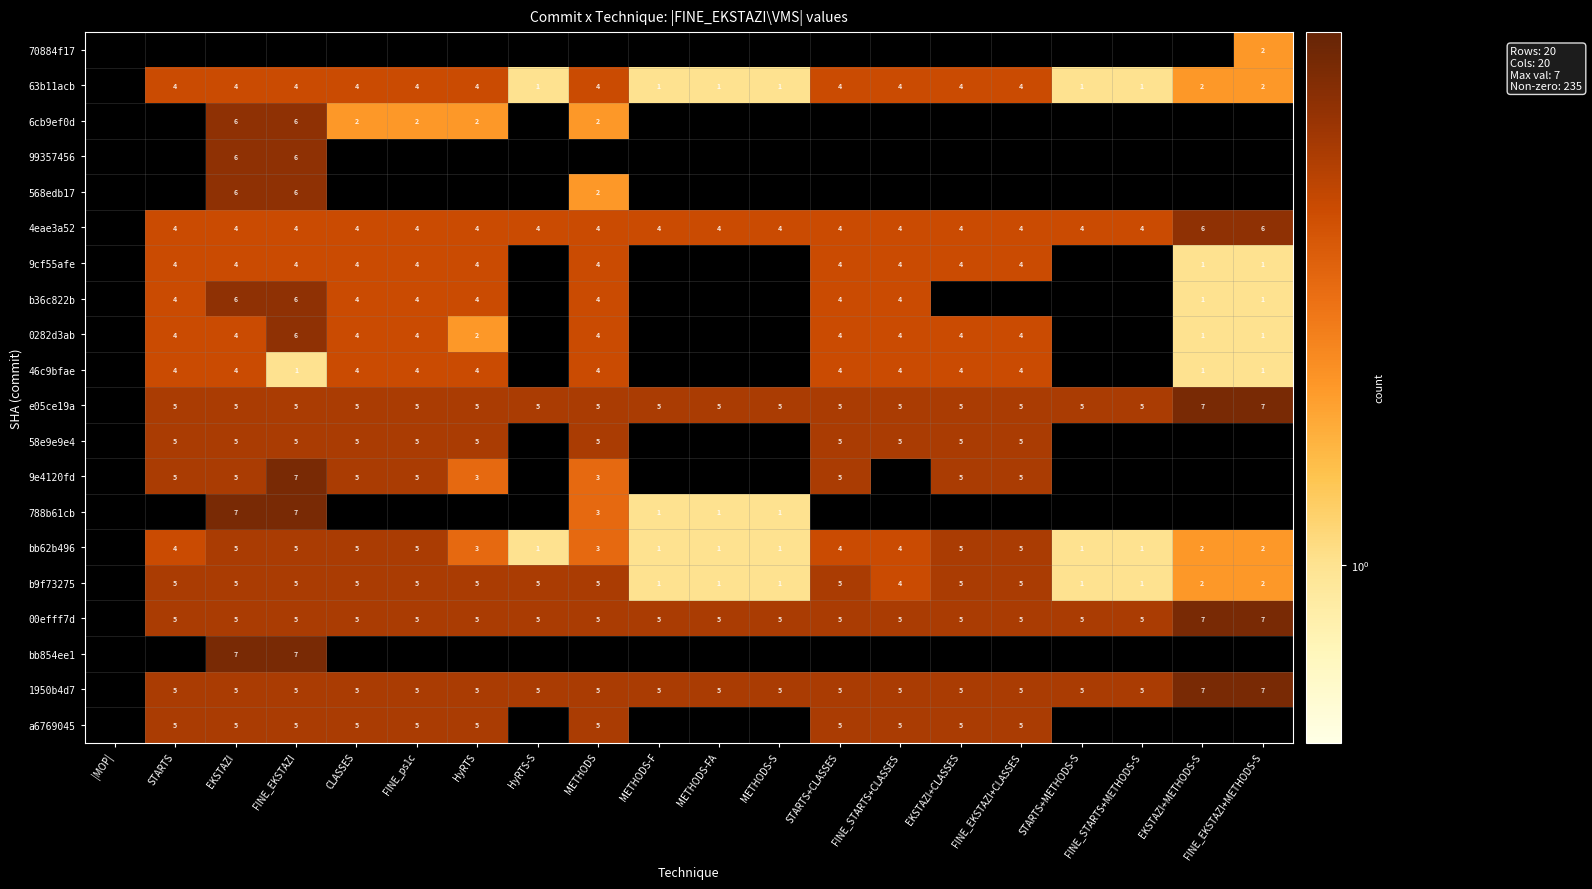

What is the sum of the 63b11acb values at STARTS+CLASSES and METHODS-FA?

5